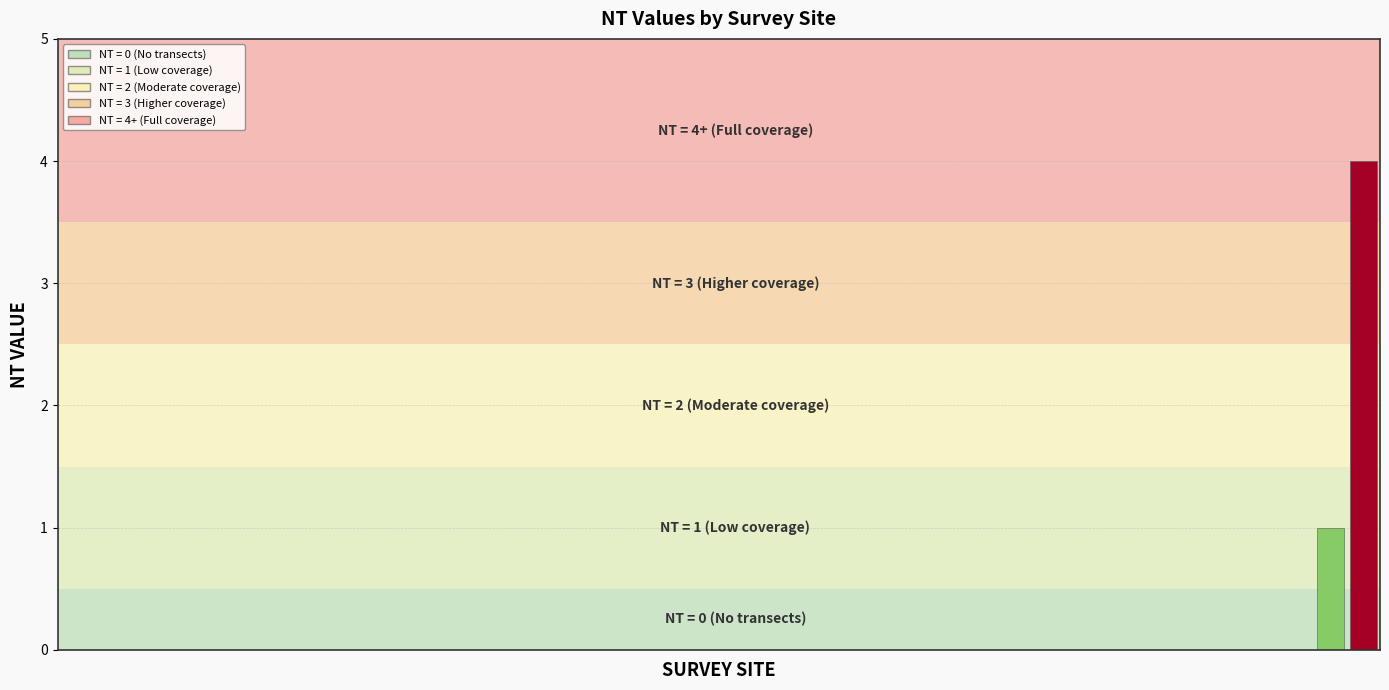

What is the maximum value shown in the chart?

4